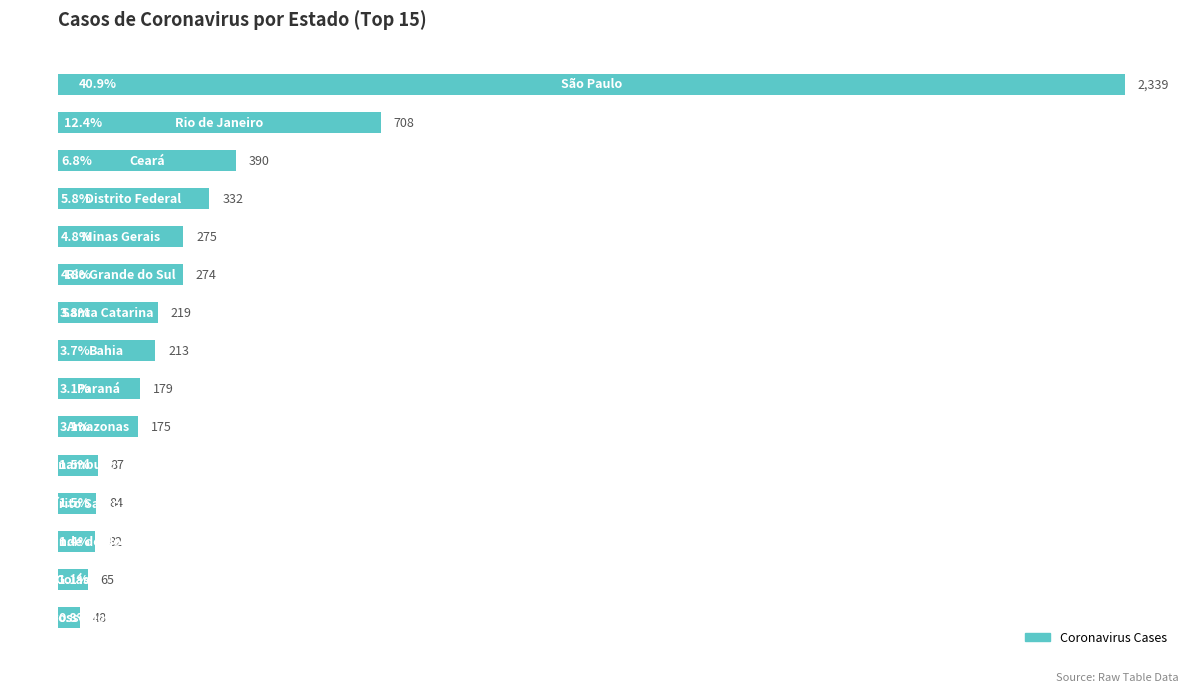

What is the average value?

365